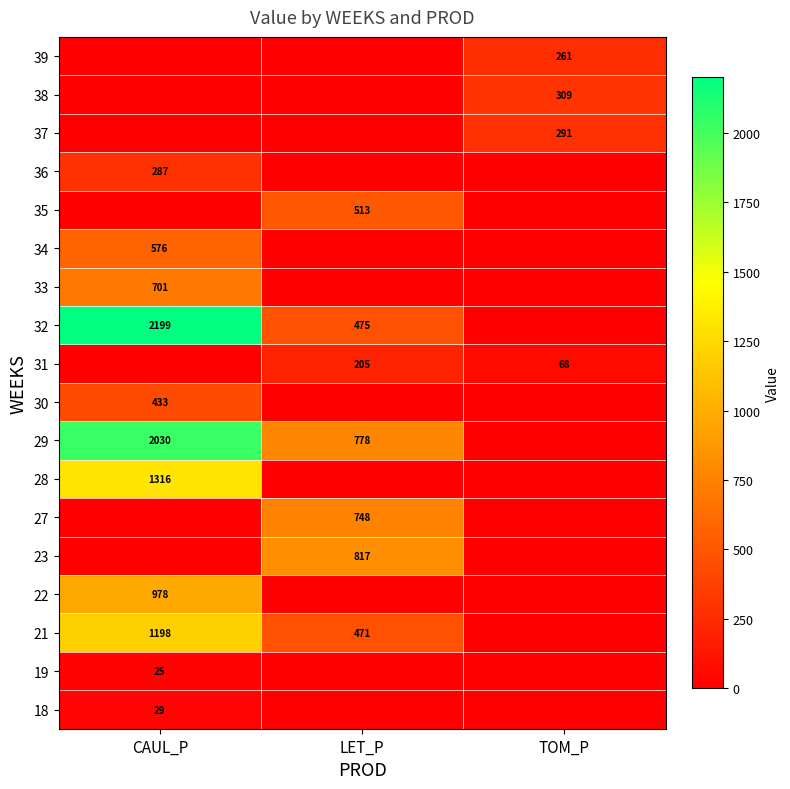

Is it true that 19 equals 25 at CAUL_P?

True